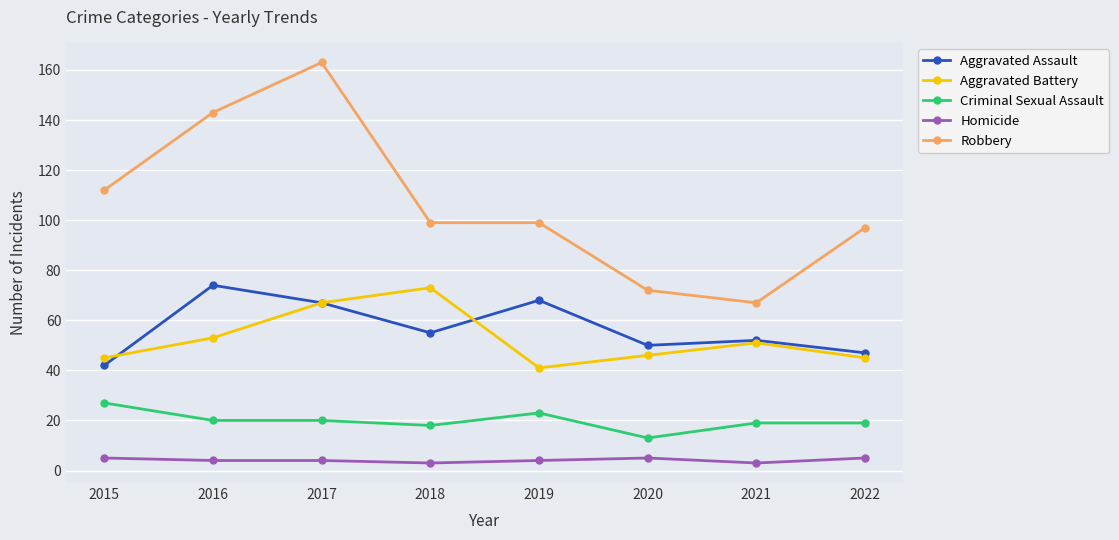

True or false: Aggravated Assault and Robbery intersect in this chart.

False